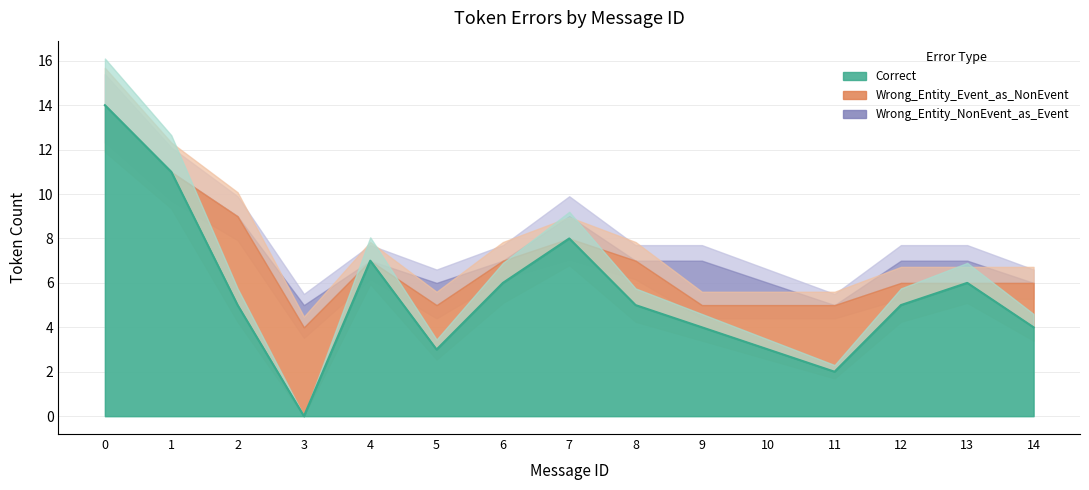

At which category does Wrong_Entity_NonEvent_as_Event reach its first local peak?

3